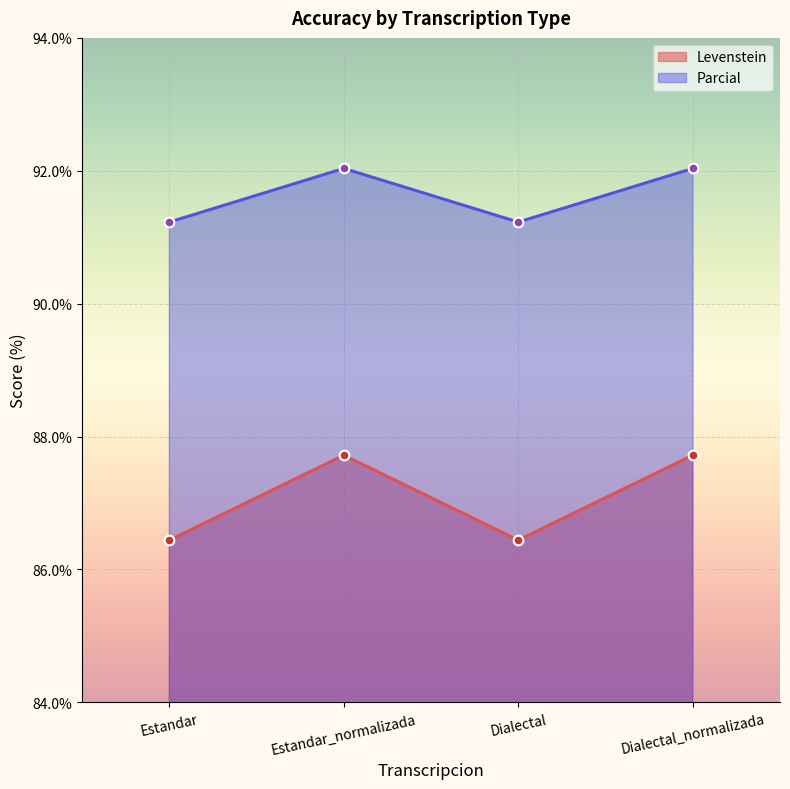

At which label does Levenstein reach its peak?

Estandar_normalizada